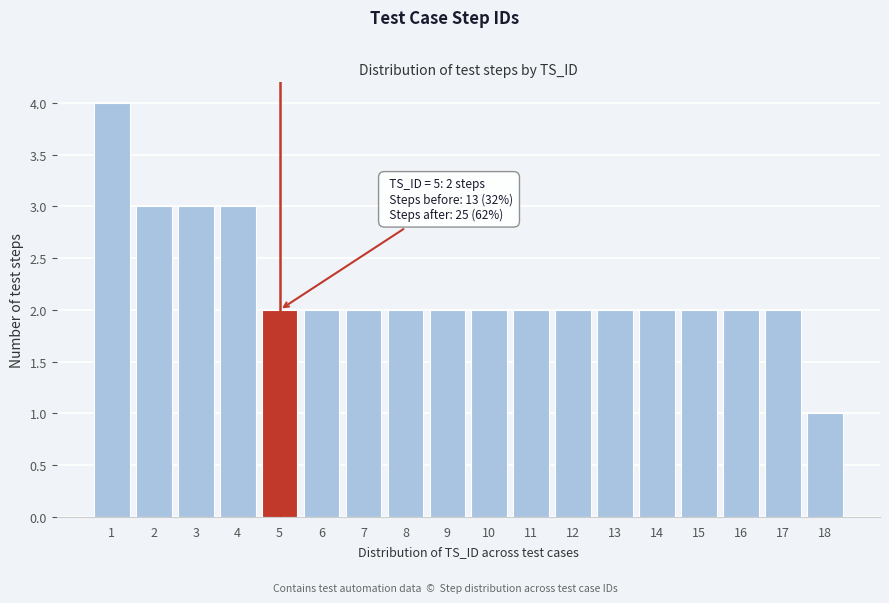

Reading left to right, what are all the values shown in this chart?

1=4	2=3	3=3	4=3	5=2	6=2	7=2	8=2	9=2	10=2	11=2	12=2	13=2	14=2	15=2	16=2	17=2	18=1